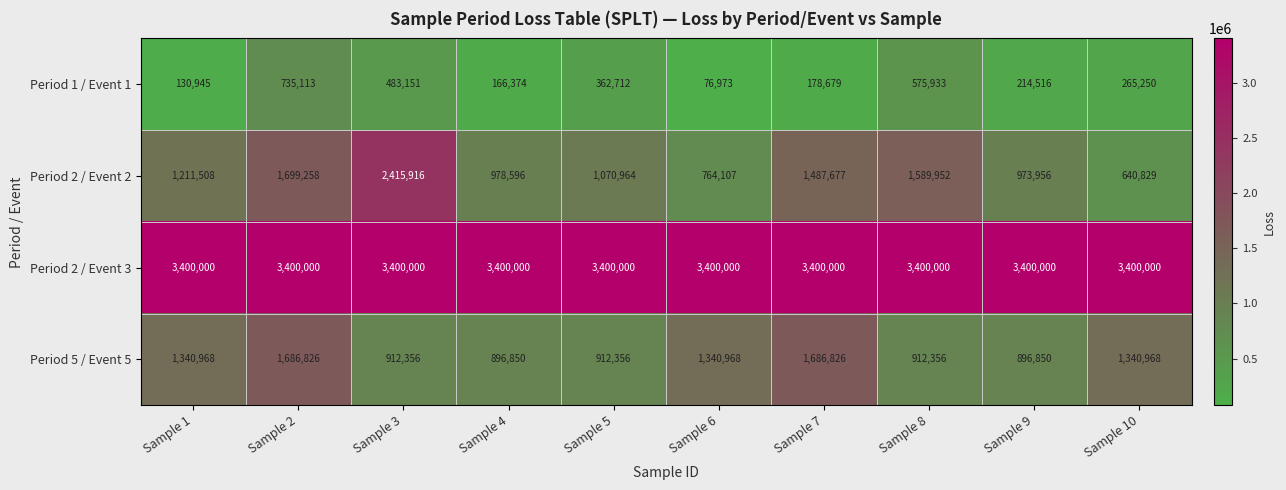

What is the difference between the highest and lowest values at Sample 1?

3269055